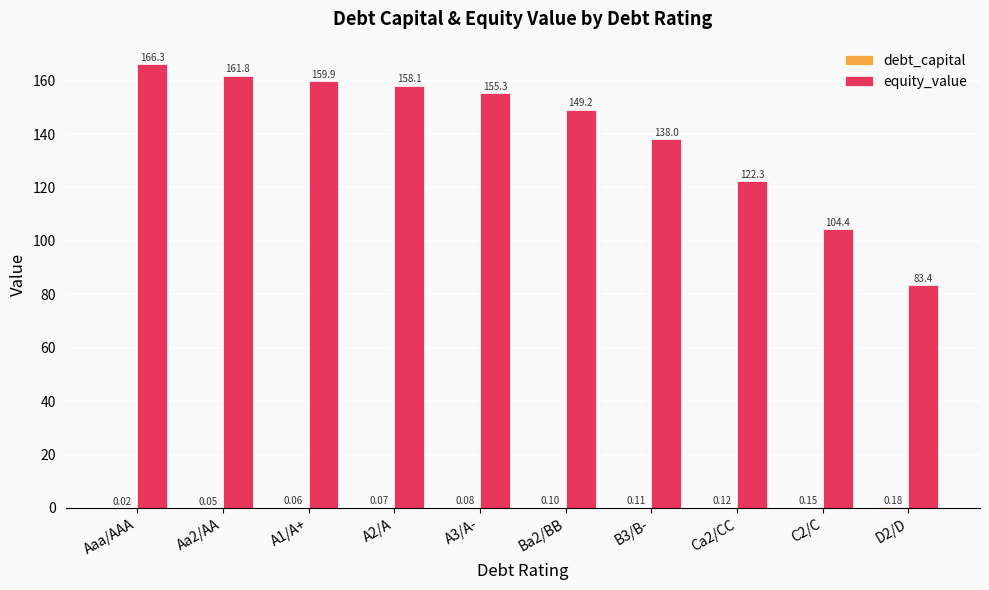

How many groups of bars are there?

10